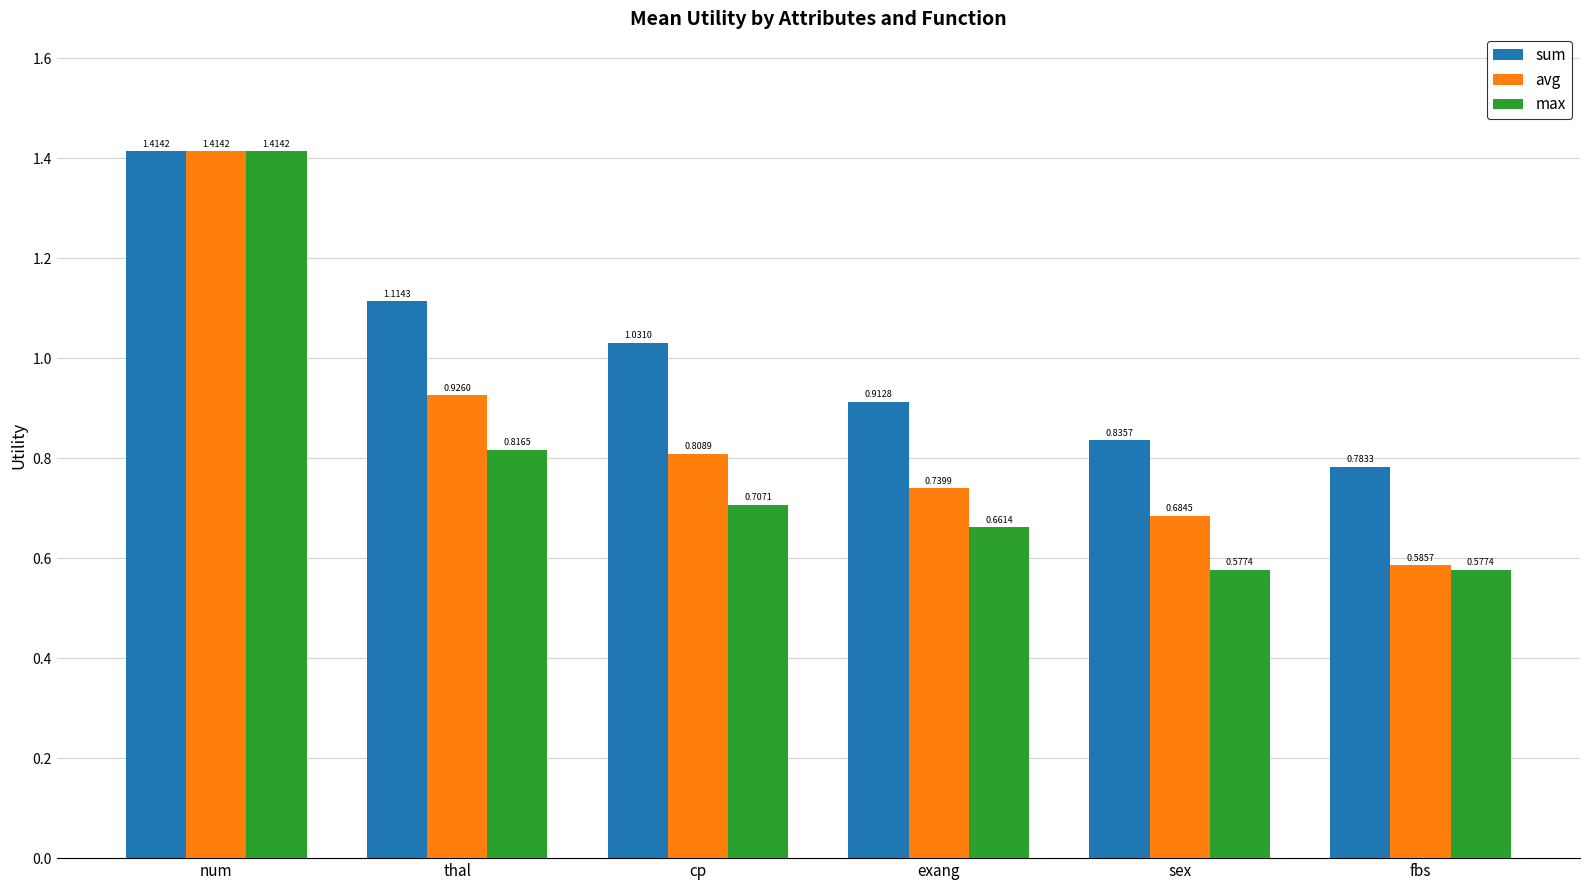

At how many categories does at least one series exceed 1?

3